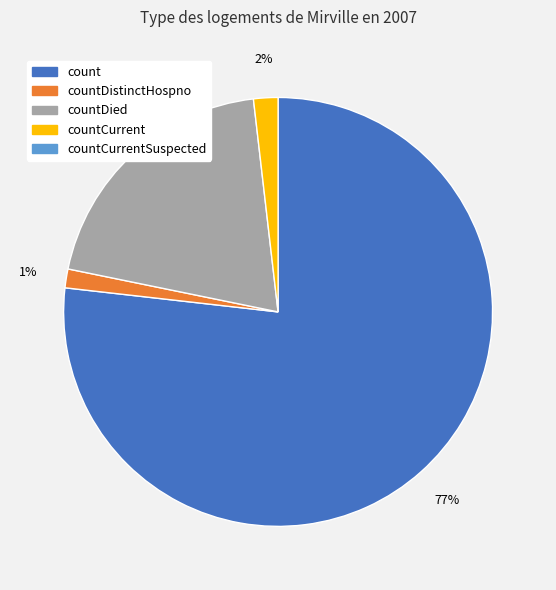

To the nearest percent, what is the average slice percentage?

25%